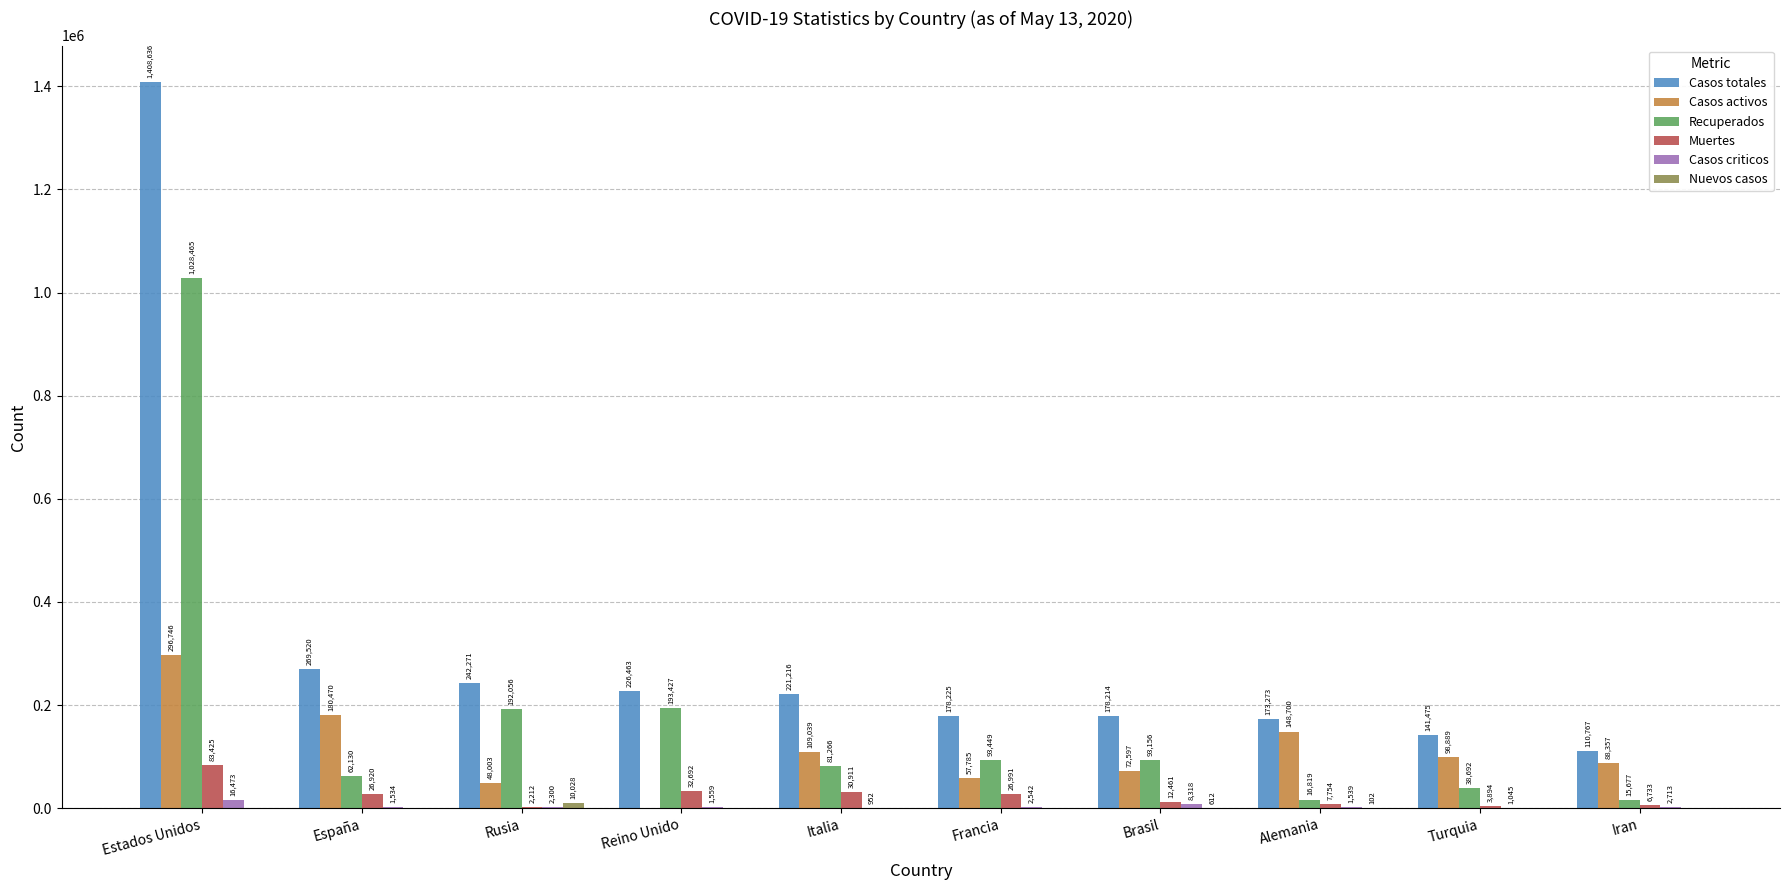

What is the maximum value shown in the chart?

1408636